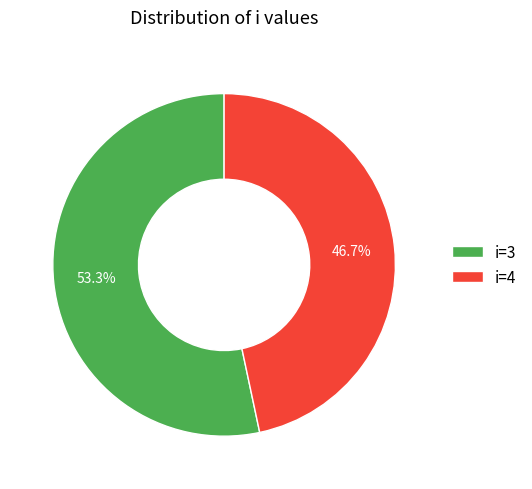

Combined, what portion of the pie is i=3 and i=4?

100.0%